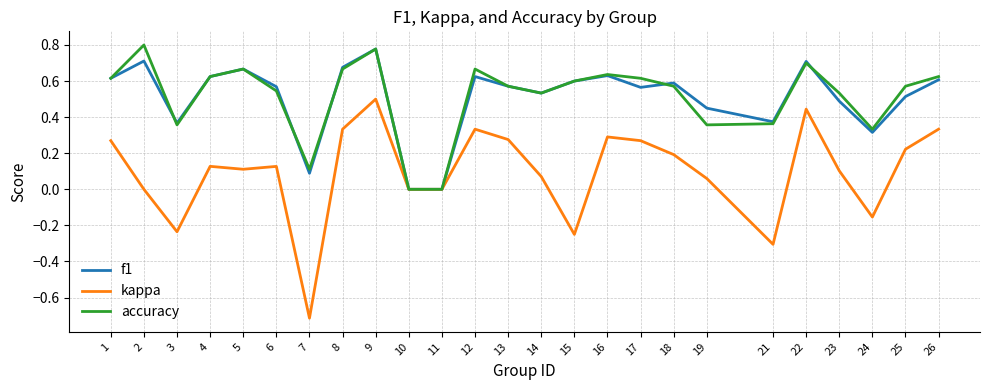

Which label corresponds to the smallest value in the chart?

7